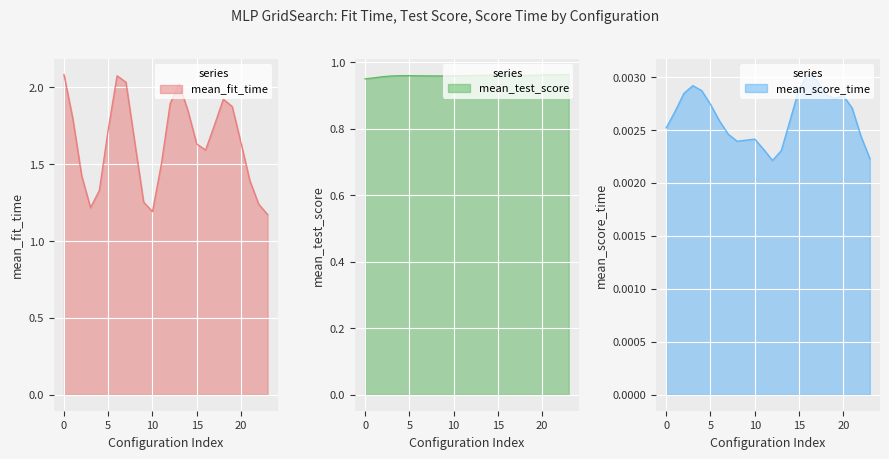

Count the mean_score_time values in the range 0 to 1.

24